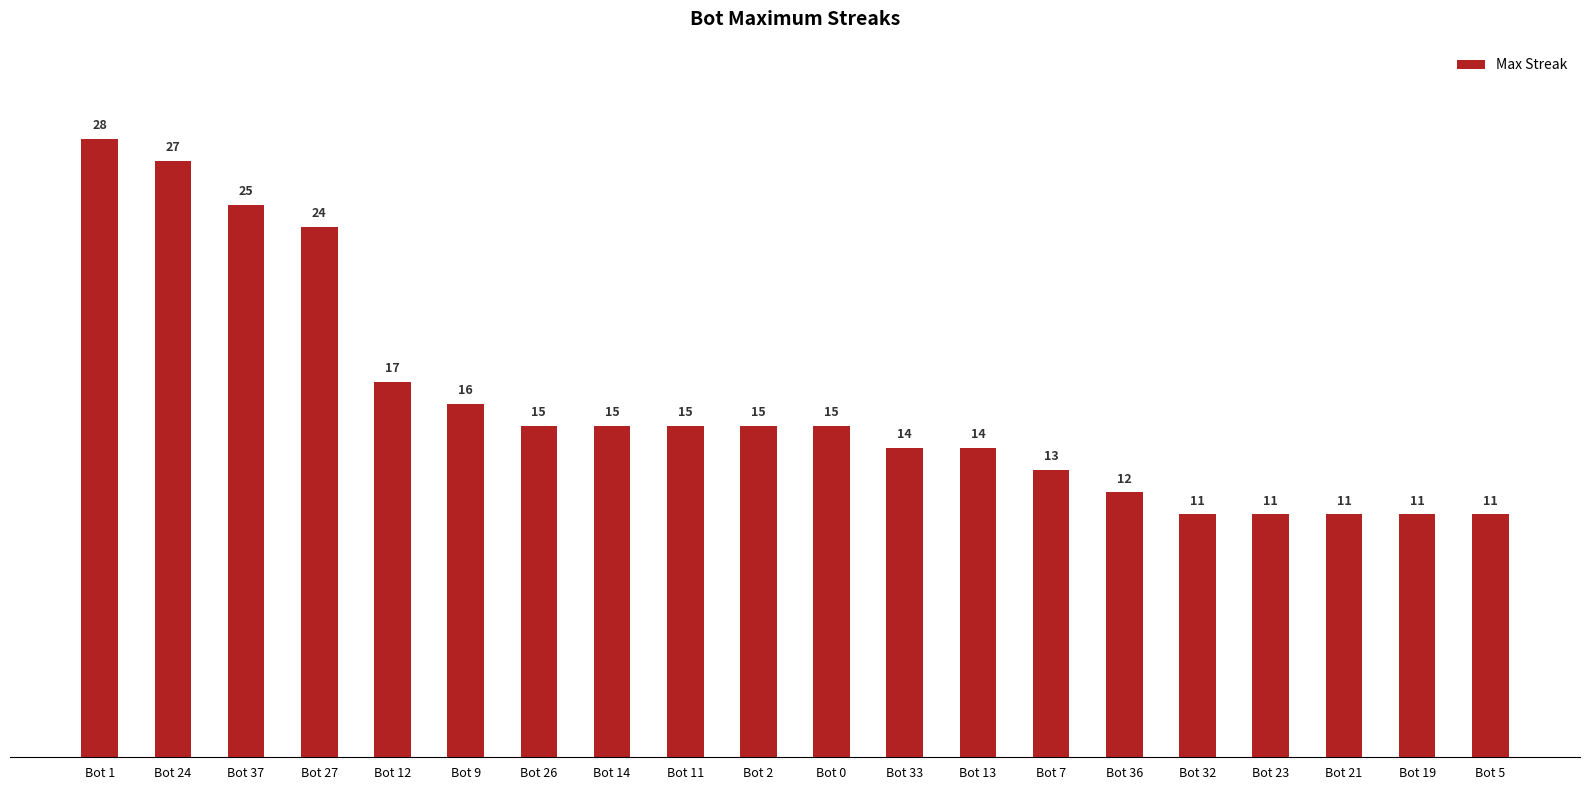

Between Bot 33 and Bot 23, which is larger?

Bot 33